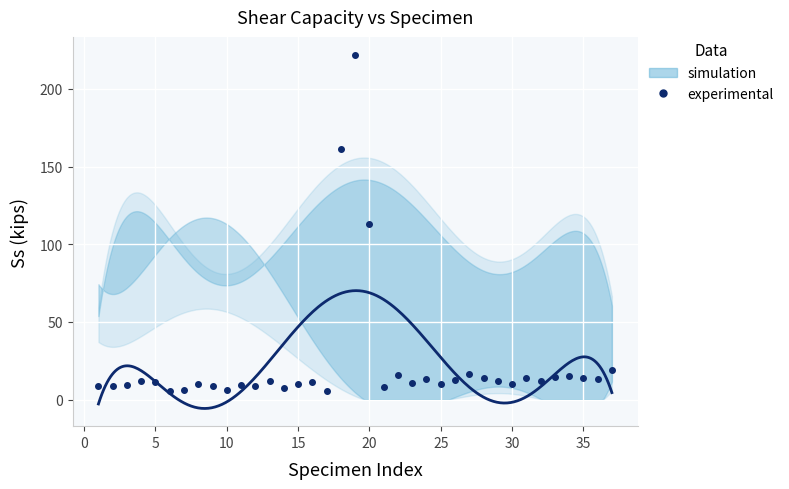

How many values are below 11?

17